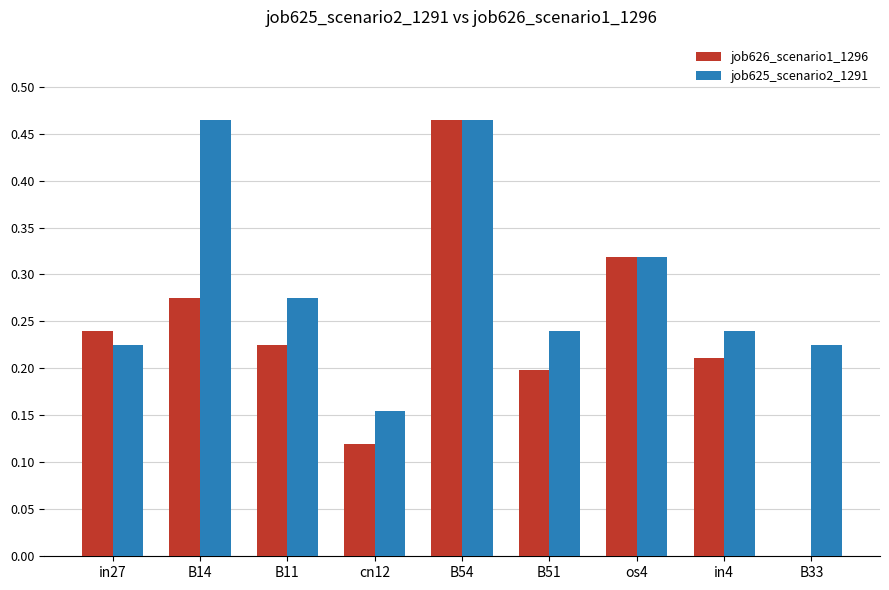

Which category has the highest value in the job626_scenario1_1296 series?

B54